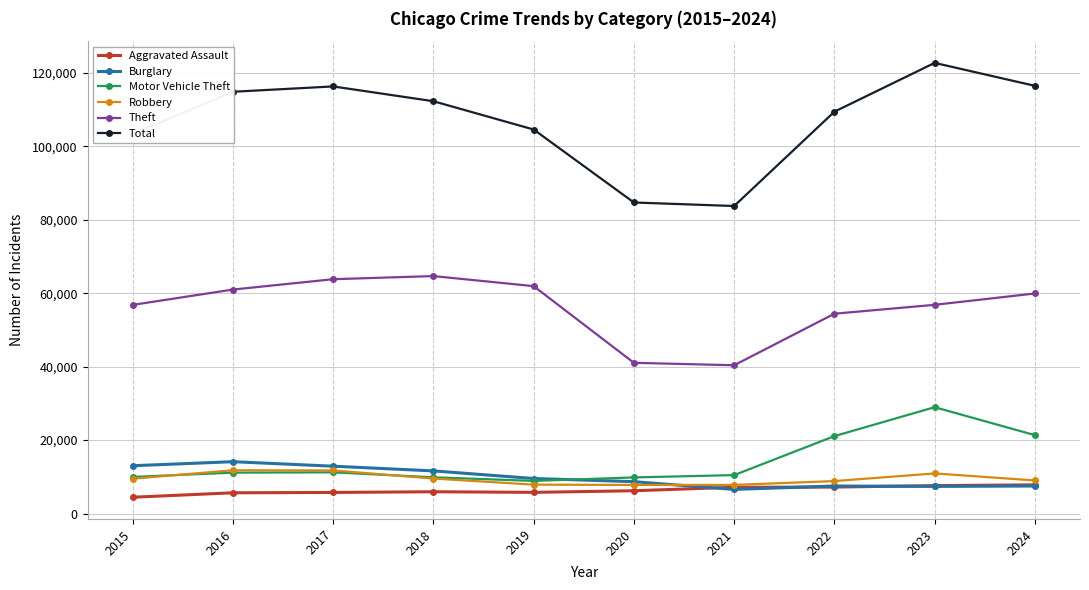

List the series in order of their peak value, highest first.

Total, Theft, Motor Vehicle Theft, Burglary, Robbery, Aggravated Assault